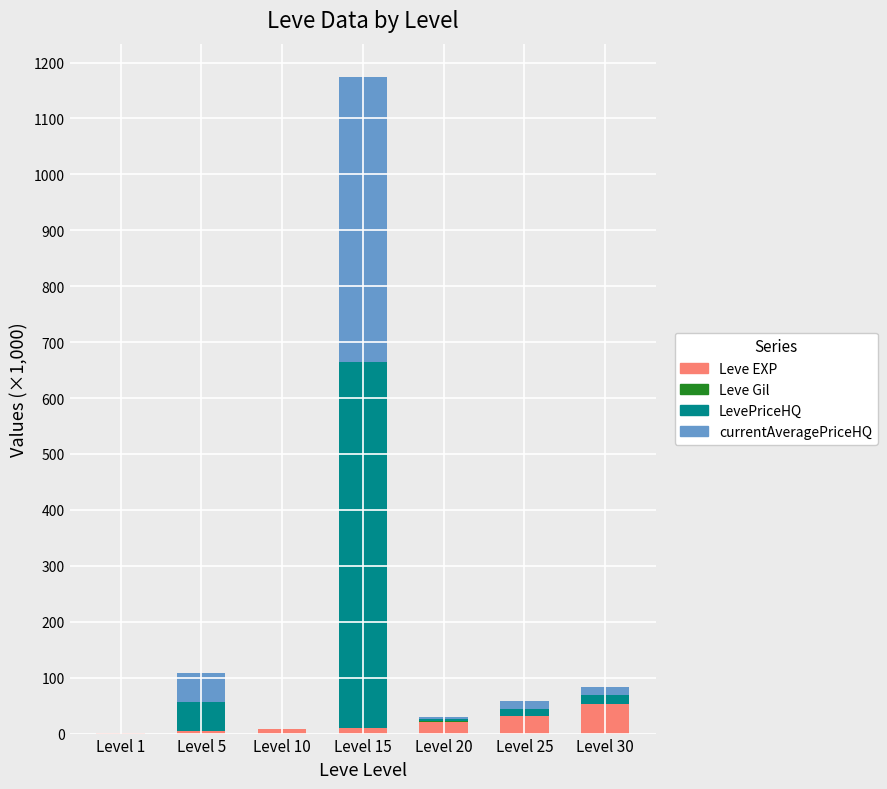

At which category is the sum across all series the highest?

Level 15